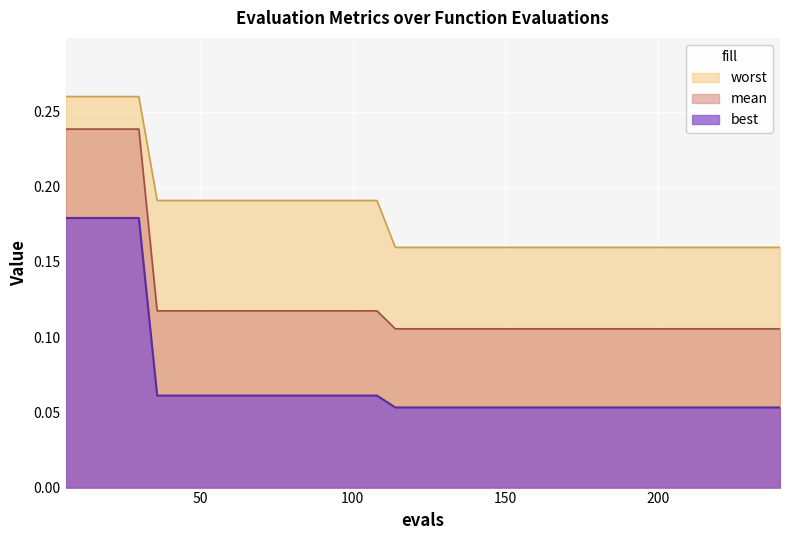

Which series has the largest total across all categories?

worst